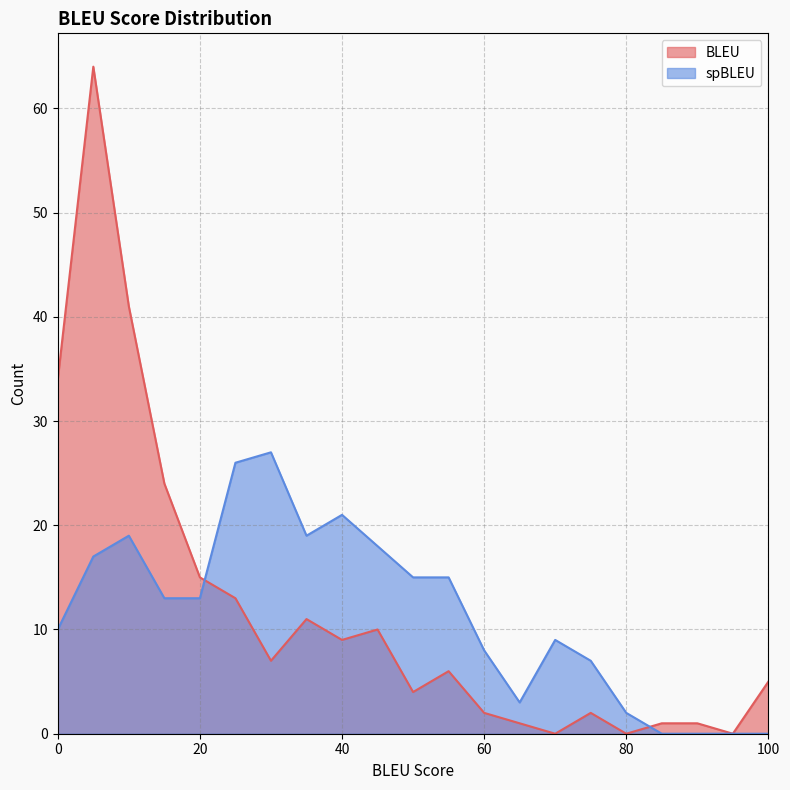

True or false: spBLEU has a value of 0 at 85.

True